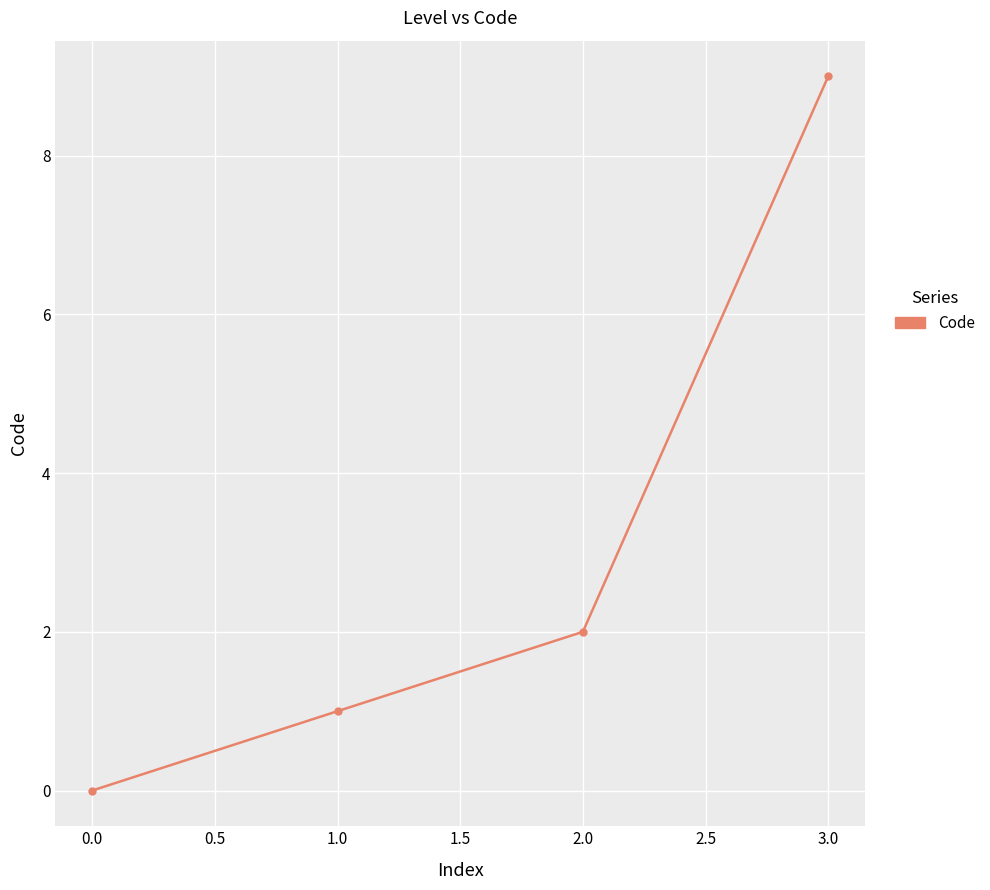

Rank the categories by value from highest to lowest.

3.0, 2.0, 1.0, 0.0